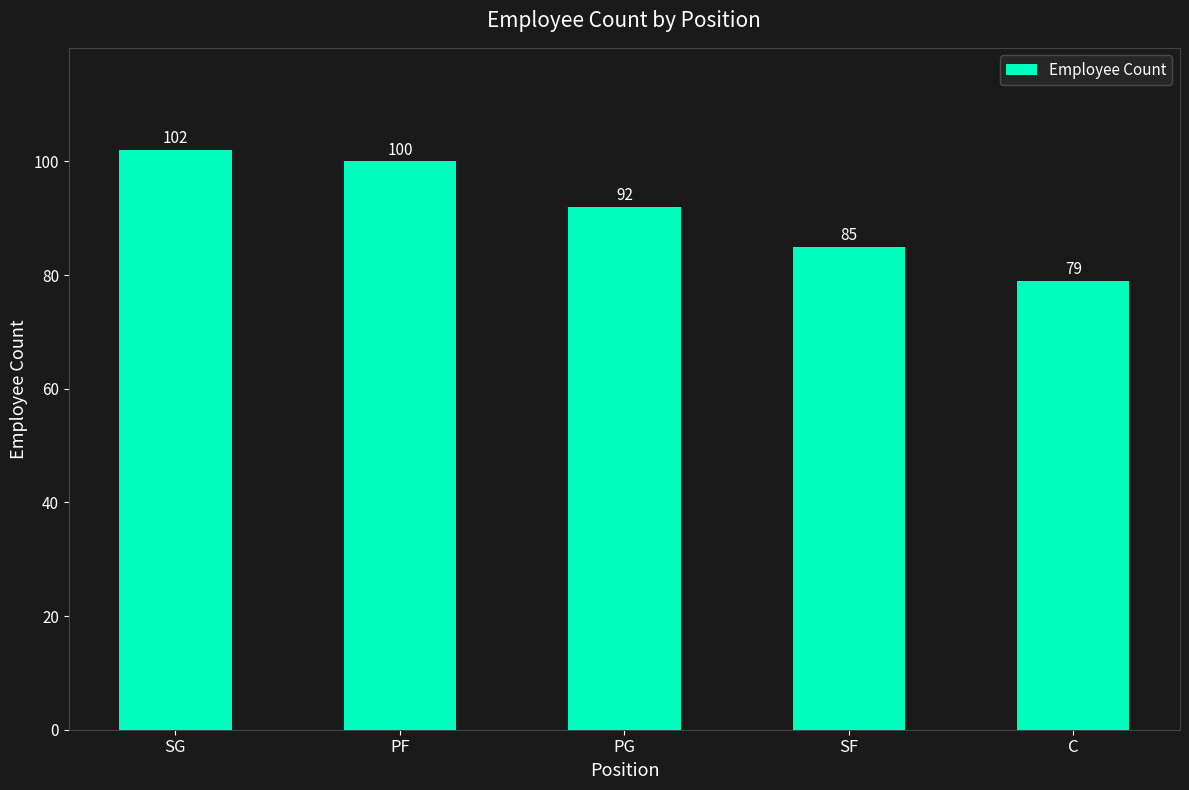

How many bars are there in total?

5